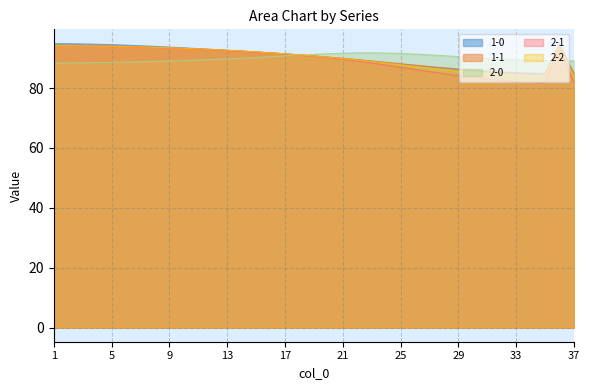

Reading right to left, transcribe all the data shown in this chart.

1-0: 37=84.7	36=94.9	35=84.7	34=84.8	33=85.0	32=85.2	31=85.5	30=85.8	29=86.2	28=86.6	27=87.1	26=87.5	25=88.0	24=88.5	23=89.0	22=89.4	21=89.9	20=90.3	19=90.7	18=91.1	17=91.4	16=91.8	15=92.1	14=92.4	13=92.6	12=92.9	11=93.2	10=93.4	9=93.7	8=93.9	7=94.1	6=94.3	5=94.5	4=94.6	3=94.8	2=94.8	1=94.9
1-1: 37=84.9	36=94.3	35=84.9	34=85.0	33=85.2	32=85.4	31=85.7	30=86.0	29=86.4	28=86.8	27=87.2	26=87.7	25=88.1	24=88.6	23=89.1	22=89.5	21=89.9	20=90.4	19=90.7	18=91.1	17=91.5	16=91.8	15=92.1	14=92.4	13=92.6	12=92.9	11=93.1	10=93.3	9=93.5	8=93.7	7=93.8	6=93.9	5=94.1	4=94.2	3=94.2	2=94.3	1=94.3
2-0: 37=89.2	36=88.4	35=89.2	34=89.3	33=89.5	32=89.7	31=89.9	30=90.2	29=90.5	28=90.8	27=91.1	26=91.4	25=91.6	24=91.7	23=91.8	22=91.7	21=91.7	20=91.5	19=91.3	18=91.0	17=90.8	16=90.5	15=90.2	14=90.0	13=89.7	12=89.5	11=89.3	10=89.2	9=89.0	8=88.9	7=88.8	6=88.7	5=88.6	4=88.5	3=88.4	2=88.4	1=88.4
2-1: 37=81.7	36=94.2	35=81.7	34=81.9	33=82.2	32=82.5	31=83.0	30=83.5	29=84.1	28=84.8	27=85.5	26=86.2	25=87.0	24=87.7	23=88.4	22=89.0	21=89.6	20=90.1	19=90.6	18=91.0	17=91.4	16=91.7	15=92.0	14=92.3	13=92.5	12=92.8	11=93.0	10=93.2	9=93.4	8=93.5	7=93.7	6=93.8	5=93.9	4=94.0	3=94.1	2=94.1	1=94.2
2-2: 37=83.8	36=94.2	35=83.9	34=84.0	33=84.2	32=84.5	31=84.8	30=85.2	29=85.7	28=86.2	27=86.7	26=87.2	25=87.8	24=88.3	23=88.9	22=89.4	21=89.9	20=90.3	19=90.7	18=91.1	17=91.5	16=91.8	15=92.1	14=92.4	13=92.6	12=92.9	11=93.1	10=93.3	9=93.5	8=93.6	7=93.8	6=93.9	5=94.0	4=94.1	3=94.1	2=94.2	1=94.2